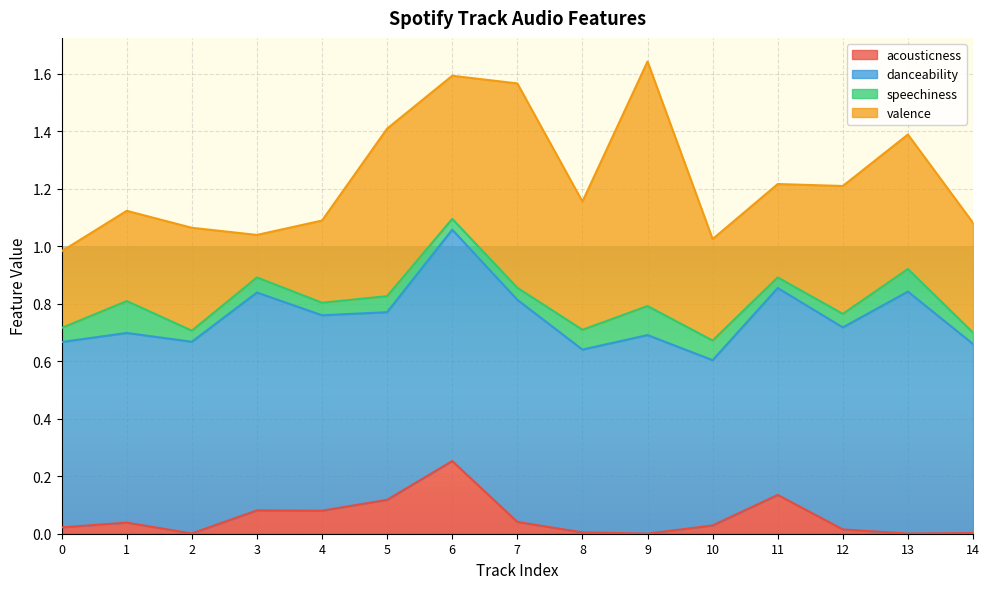

True or false: speechiness has a value of 0.1 at Track 10.

False